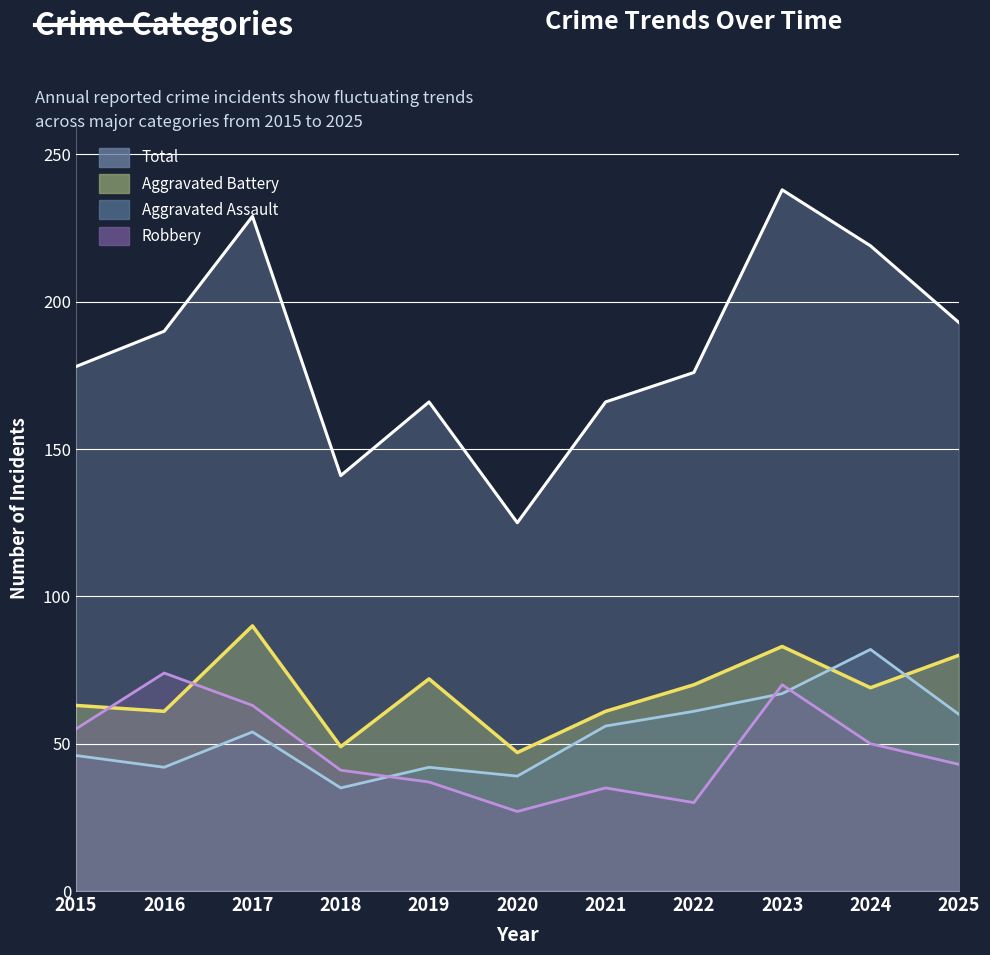

Reading right to left, what are all the values shown in this chart?

Aggravated Assault: 2025=60	2024=82	2023=67	2022=61	2021=56	2020=39	2019=42	2018=35	2017=54	2016=42	2015=46
Aggravated Battery: 2025=80	2024=69	2023=83	2022=70	2021=61	2020=47	2019=72	2018=49	2017=90	2016=61	2015=63
Robbery: 2025=43	2024=50	2023=70	2022=30	2021=35	2020=27	2019=37	2018=41	2017=63	2016=74	2015=55
Total: 2025=193	2024=219	2023=238	2022=176	2021=166	2020=125	2019=166	2018=141	2017=229	2016=190	2015=178